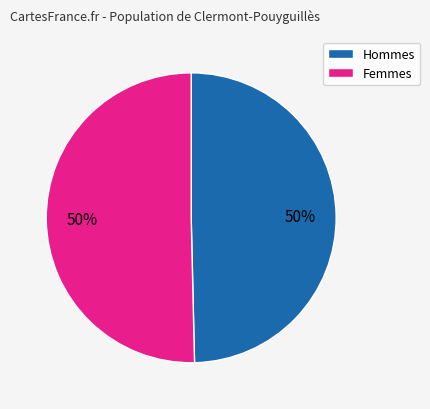

Is the sum of Hommes and Femmes greater than half?

Yes